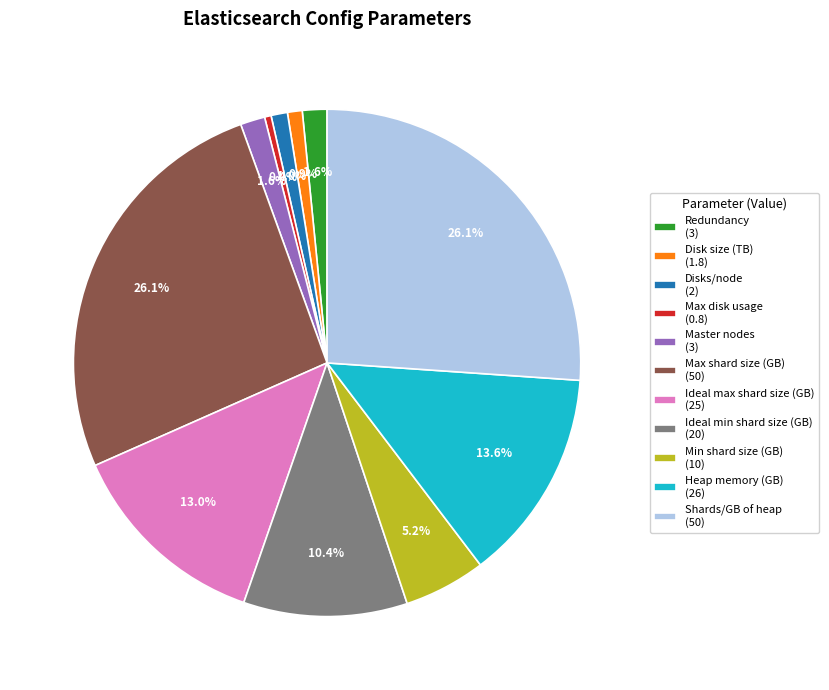

To the nearest percent, what portion does Shards/GB of heap represent?

26%